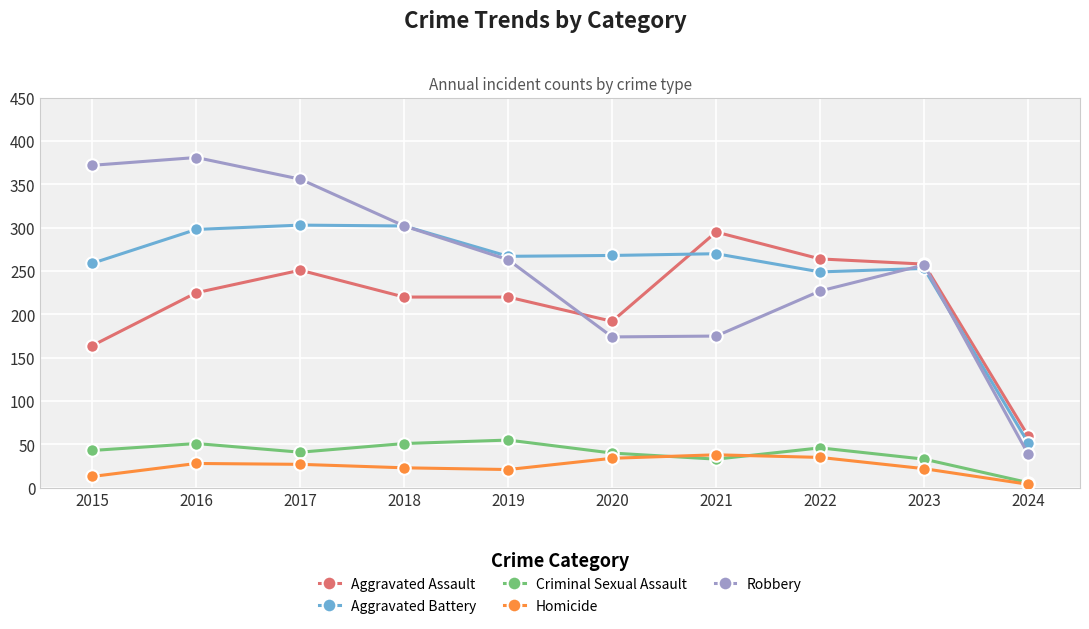

What are all the series names shown in the legend?

Aggravated Assault, Aggravated Battery, Criminal Sexual Assault, Homicide, Robbery